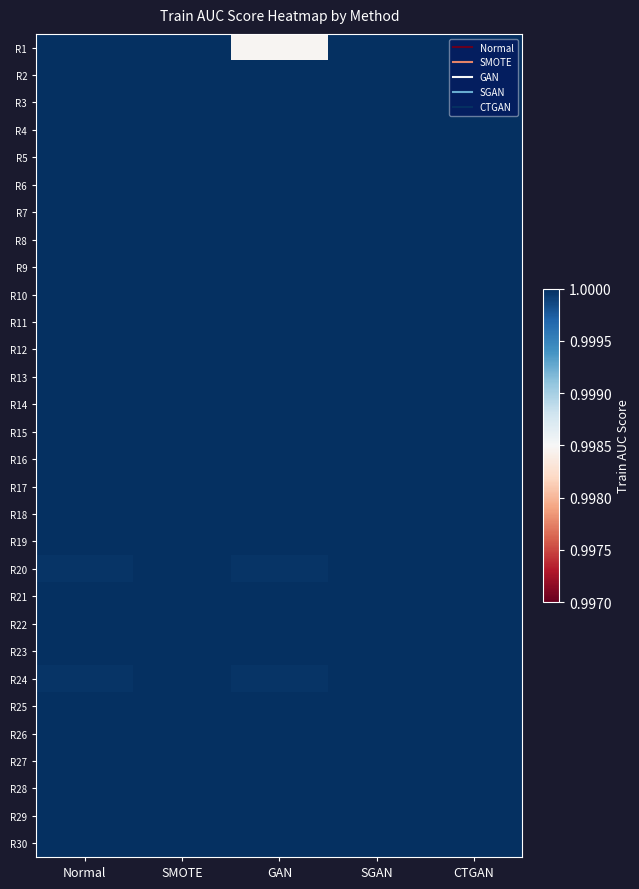

Reading left to right, transcribe all the data shown in this chart.

R1: Normal=1.0	SMOTE=1.0	GAN=1.0	SGAN=1.0	CTGAN=1.0
R2: Normal=1.0	SMOTE=1.0	GAN=1.0	SGAN=1.0	CTGAN=1.0
R3: Normal=1.0	SMOTE=1.0	GAN=1.0	SGAN=1.0	CTGAN=1.0
R4: Normal=1.0	SMOTE=1.0	GAN=1.0	SGAN=1.0	CTGAN=1.0
R5: Normal=1.0	SMOTE=1.0	GAN=1.0	SGAN=1.0	CTGAN=1.0
R6: Normal=1.0	SMOTE=1.0	GAN=1.0	SGAN=1.0	CTGAN=1.0
R7: Normal=1.0	SMOTE=1.0	GAN=1.0	SGAN=1.0	CTGAN=1.0
R8: Normal=1.0	SMOTE=1.0	GAN=1.0	SGAN=1.0	CTGAN=1.0
R9: Normal=1.0	SMOTE=1.0	GAN=1.0	SGAN=1.0	CTGAN=1.0
R10: Normal=1.0	SMOTE=1.0	GAN=1.0	SGAN=1.0	CTGAN=1.0
R11: Normal=1.0	SMOTE=1.0	GAN=1.0	SGAN=1.0	CTGAN=1.0
R12: Normal=1.0	SMOTE=1.0	GAN=1.0	SGAN=1.0	CTGAN=1.0
R13: Normal=1.0	SMOTE=1.0	GAN=1.0	SGAN=1.0	CTGAN=1.0
R14: Normal=1.0	SMOTE=1.0	GAN=1.0	SGAN=1.0	CTGAN=1.0
R15: Normal=1.0	SMOTE=1.0	GAN=1.0	SGAN=1.0	CTGAN=1.0
R16: Normal=1.0	SMOTE=1.0	GAN=1.0	SGAN=1.0	CTGAN=1.0
R17: Normal=1.0	SMOTE=1.0	GAN=1.0	SGAN=1.0	CTGAN=1.0
R18: Normal=1.0	SMOTE=1.0	GAN=1.0	SGAN=1.0	CTGAN=1.0
R19: Normal=1.0	SMOTE=1.0	GAN=1.0	SGAN=1.0	CTGAN=1.0
R20: Normal=1.0	SMOTE=1.0	GAN=1.0	SGAN=1.0	CTGAN=1.0
R21: Normal=1.0	SMOTE=1.0	GAN=1.0	SGAN=1.0	CTGAN=1.0
R22: Normal=1.0	SMOTE=1.0	GAN=1.0	SGAN=1.0	CTGAN=1.0
R23: Normal=1.0	SMOTE=1.0	GAN=1.0	SGAN=1.0	CTGAN=1.0
R24: Normal=1.0	SMOTE=1.0	GAN=1.0	SGAN=1.0	CTGAN=1.0
R25: Normal=1.0	SMOTE=1.0	GAN=1.0	SGAN=1.0	CTGAN=1.0
R26: Normal=1.0	SMOTE=1.0	GAN=1.0	SGAN=1.0	CTGAN=1.0
R27: Normal=1.0	SMOTE=1.0	GAN=1.0	SGAN=1.0	CTGAN=1.0
R28: Normal=1.0	SMOTE=1.0	GAN=1.0	SGAN=1.0	CTGAN=1.0
R29: Normal=1.0	SMOTE=1.0	GAN=1.0	SGAN=1.0	CTGAN=1.0
R30: Normal=1.0	SMOTE=1.0	GAN=1.0	SGAN=1.0	CTGAN=1.0